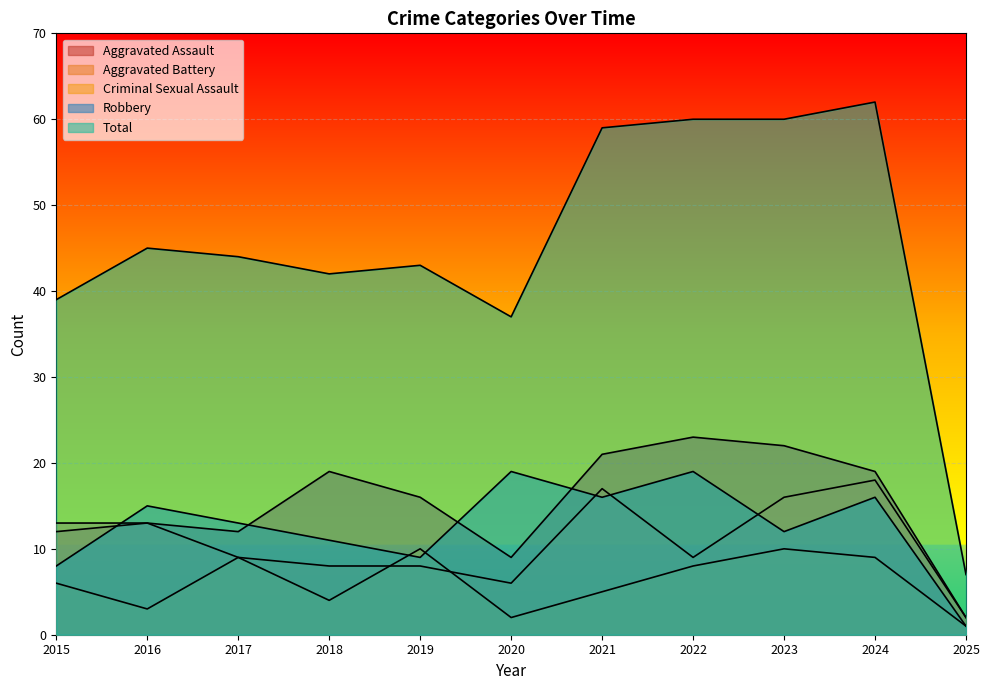

What is the difference between the Aggravated Battery values at 2021 and 2019?

9